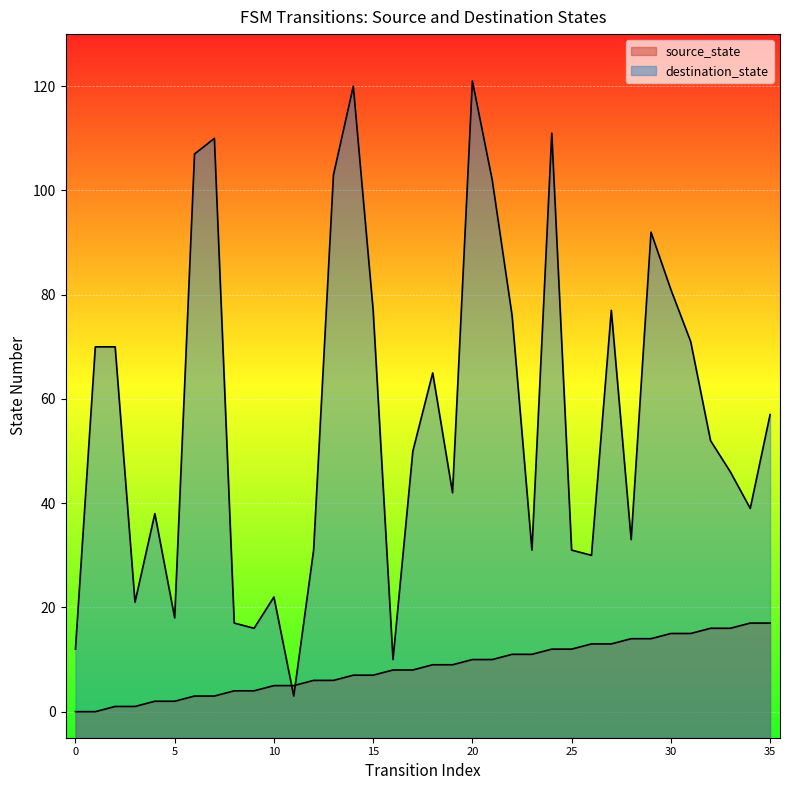

How many lines are shown in the chart?

2